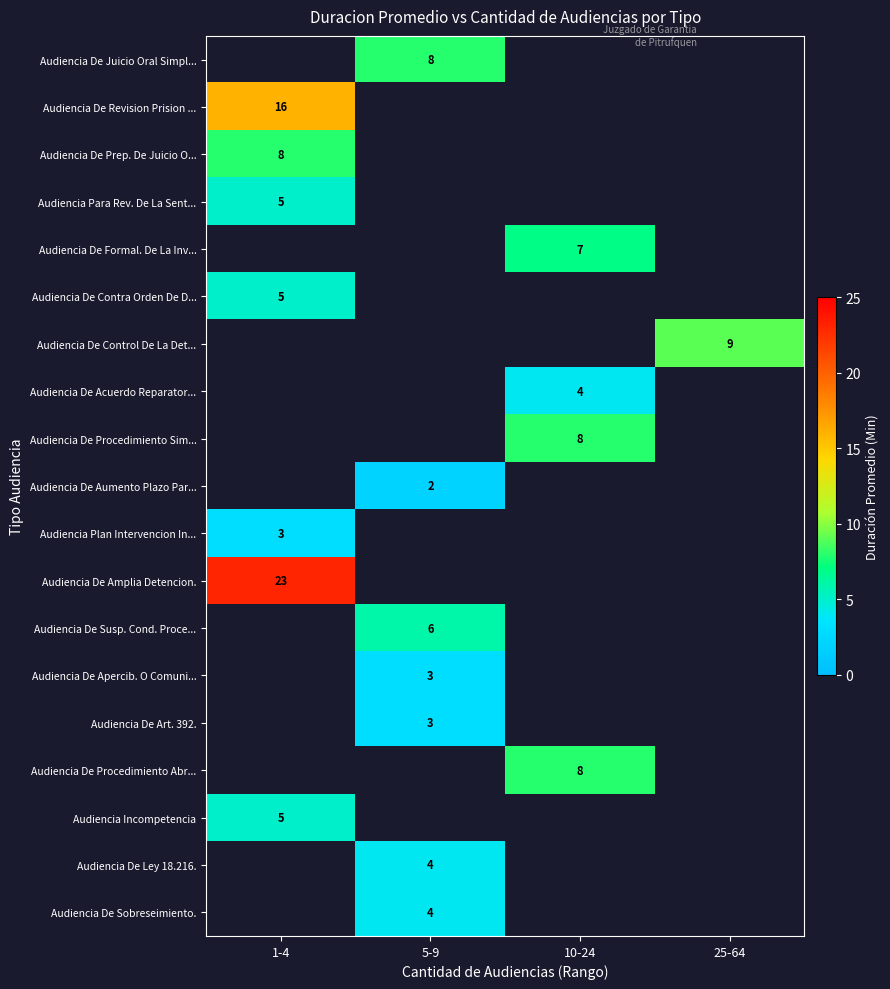

The value of Audiencia De Prep. De Juicio O... at 1-4 is 8. True or false?

True